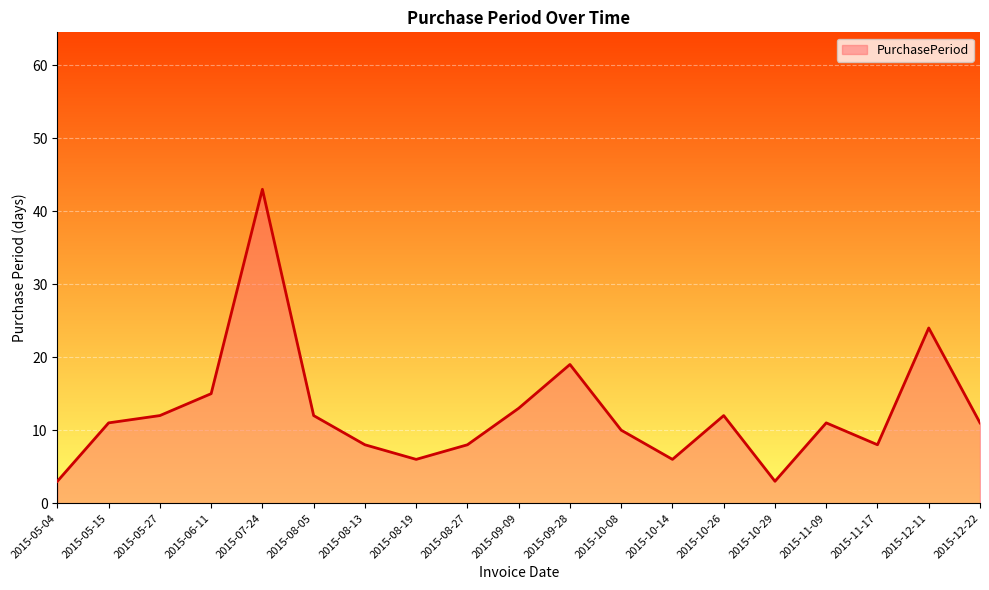

What is the change in value from 2015-09-28 to 2015-10-26?

-7